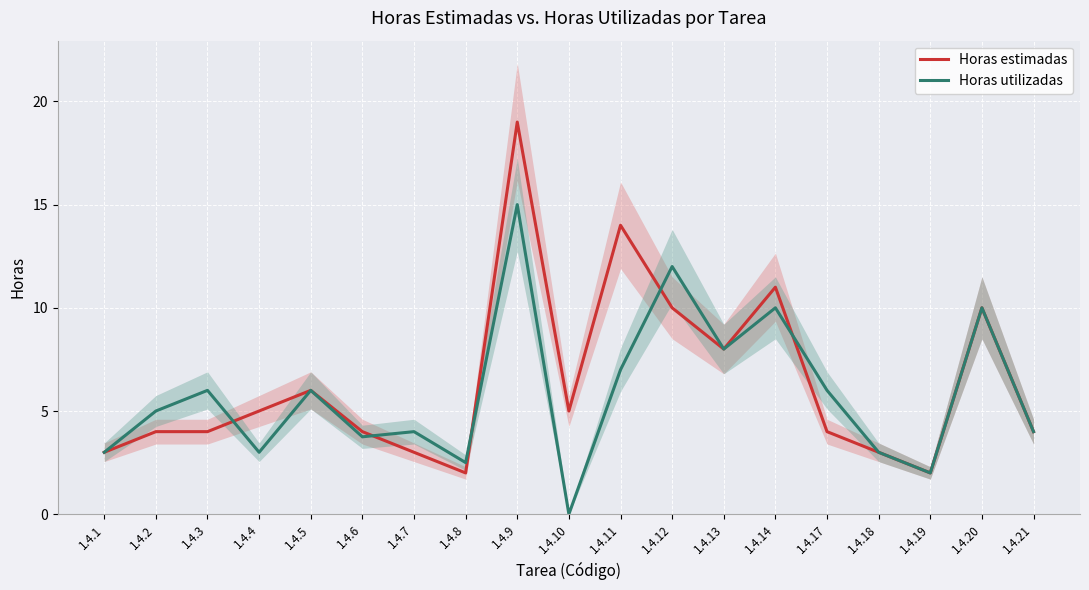

What is the value of the Horas estimadas point at the 17th from the left?

2.0